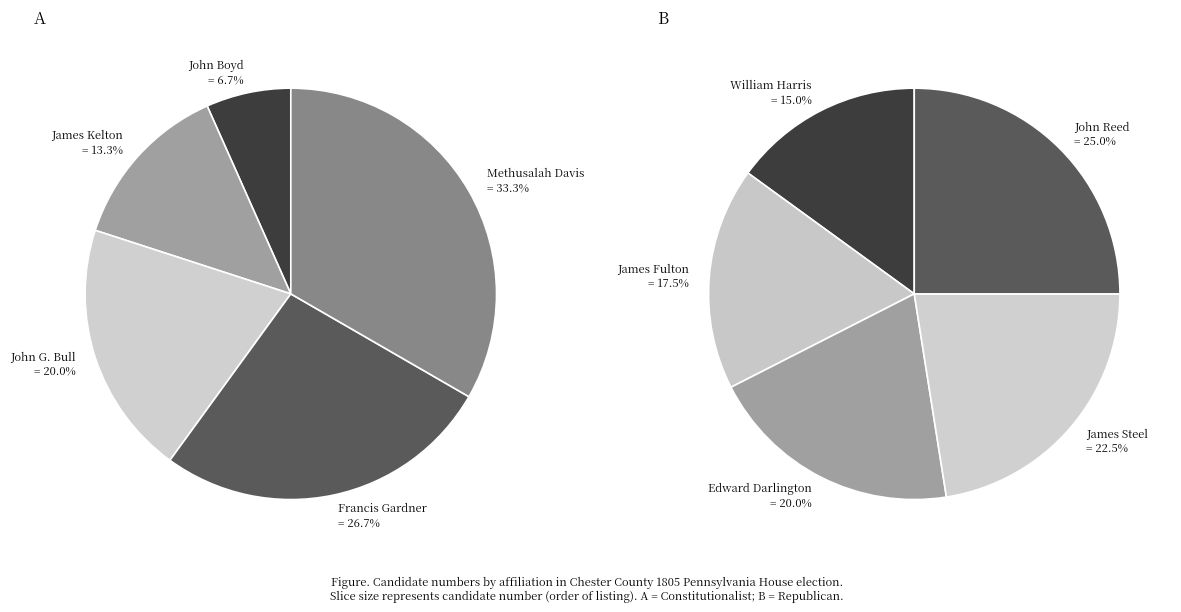

Is it true that 1 is 18% of the pie?

True